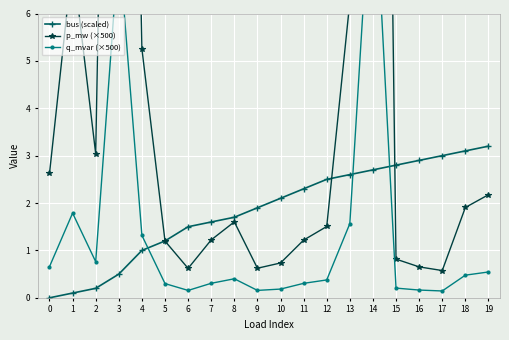

How many data points in p_mw (×500) are less than 1?

6